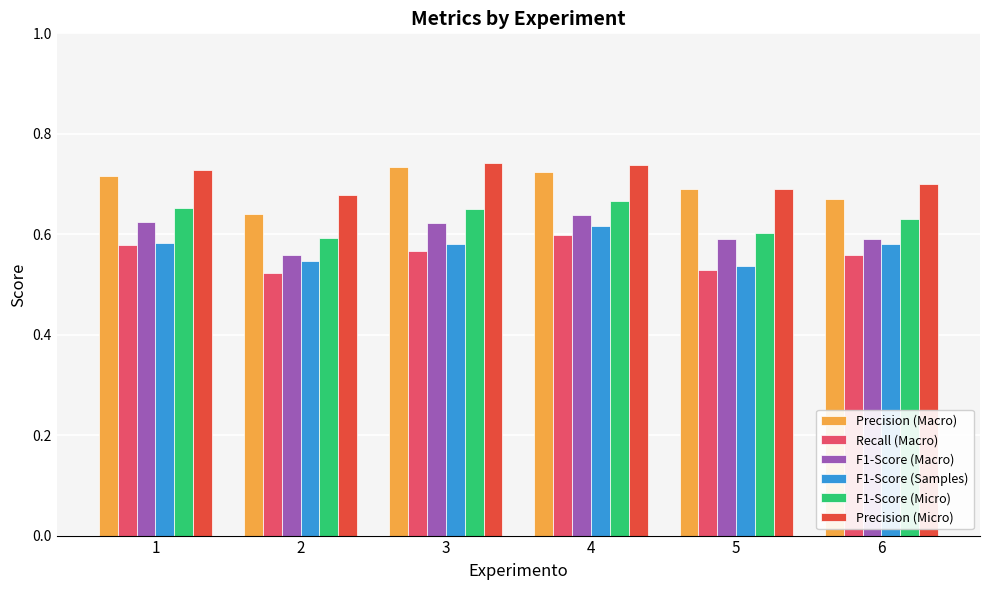

What is the total value across all series at 5?

3.6